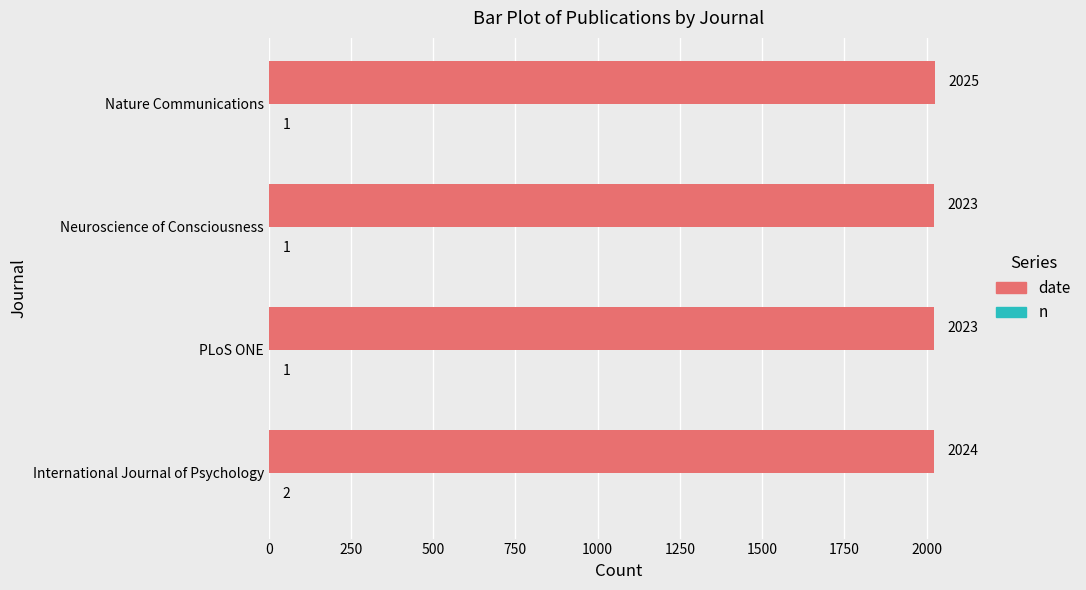

Which series has the largest total across all categories?

date